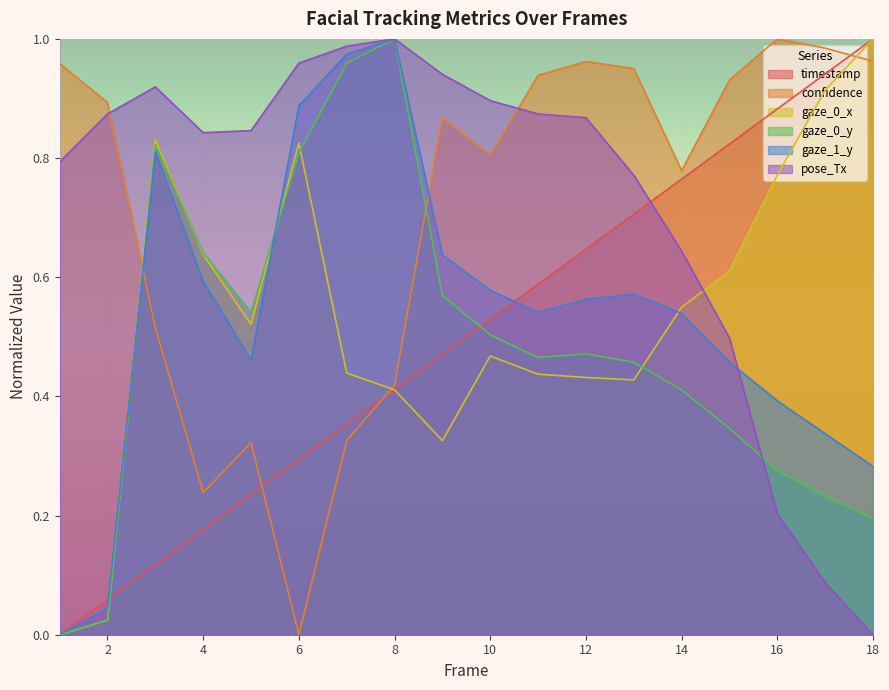

Is it true that confidence equals 0.5 at 9?

False